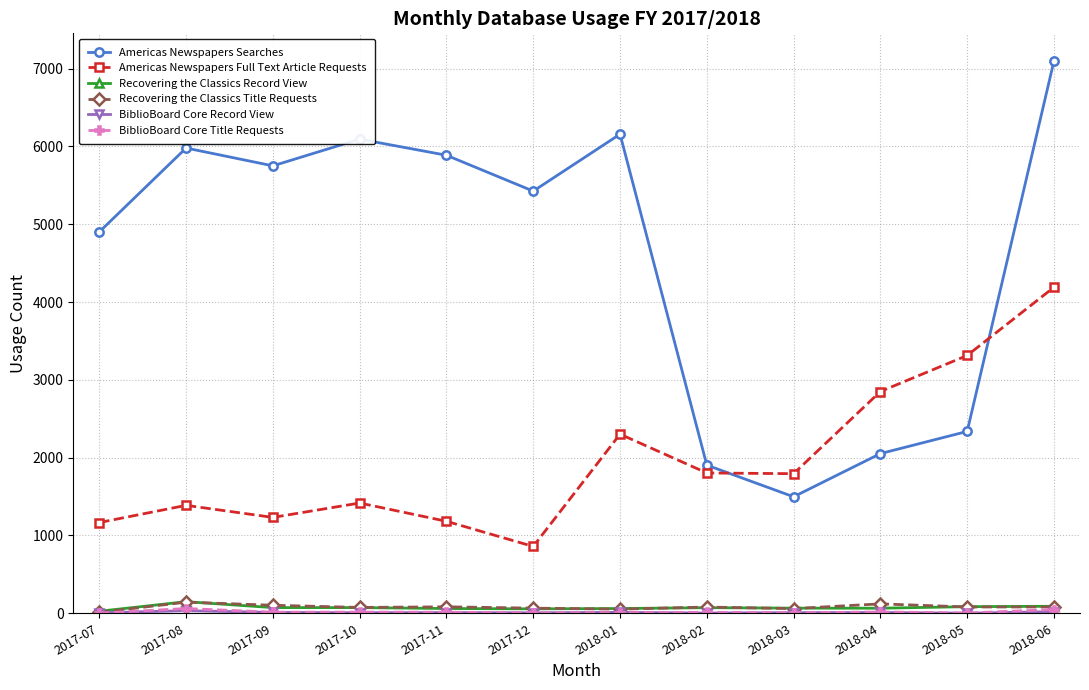

What is the sum of all Recovering the Classics Title Requests values?

957